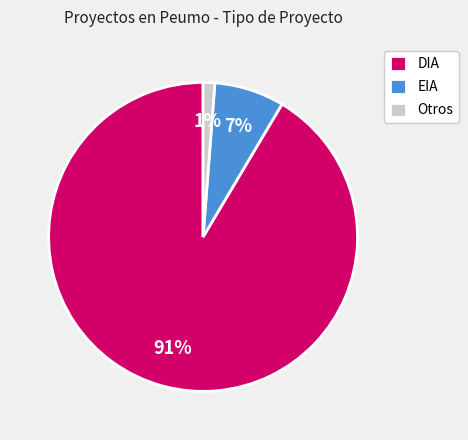

Between EIA and Otros, which is larger?

EIA